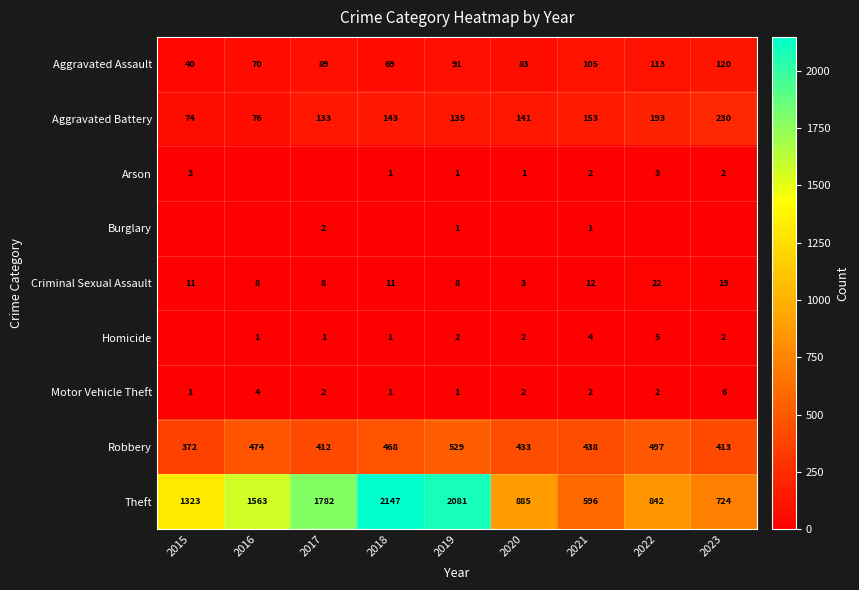

List the labels in order of Robbery value, largest first.

2019, 2022, 2016, 2018, 2021, 2020, 2023, 2017, 2015